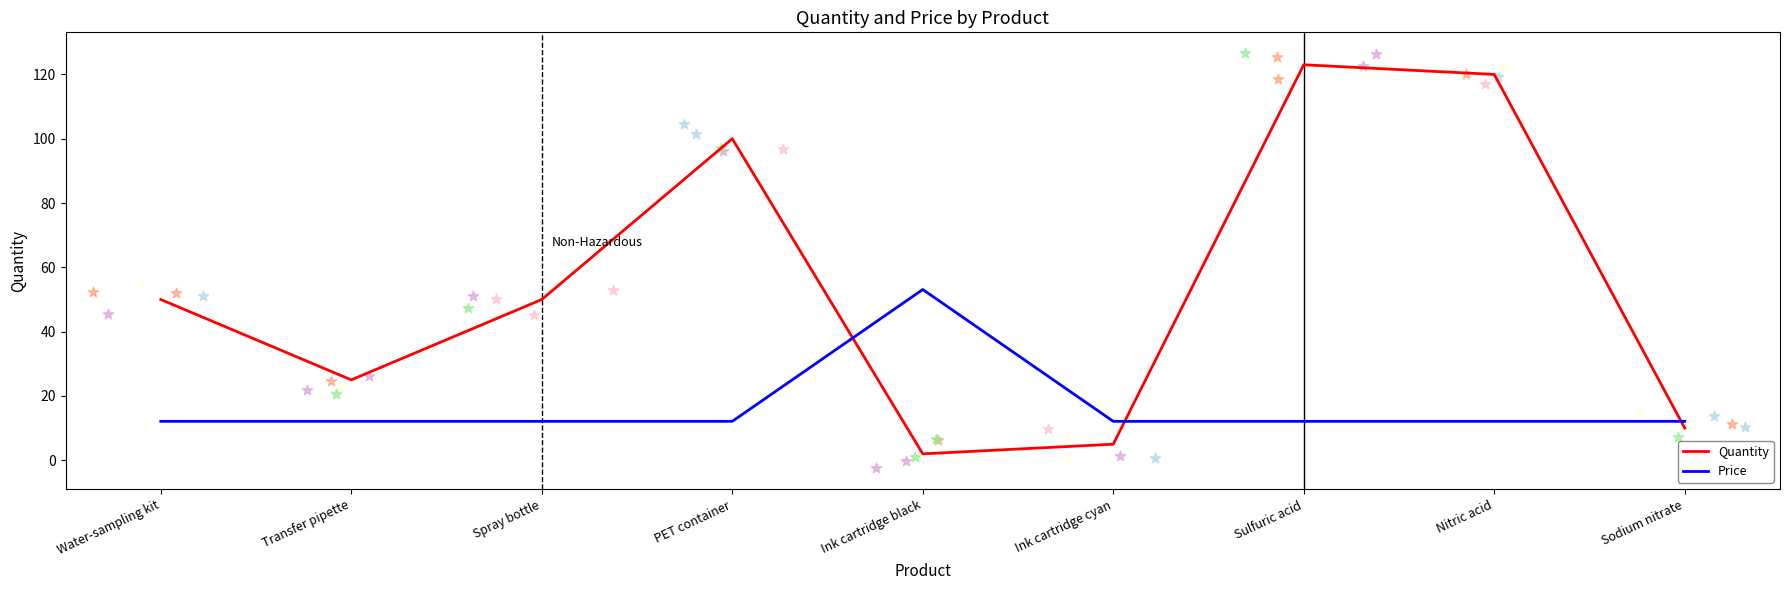

At how many categories does at least one series exceed 78?

3